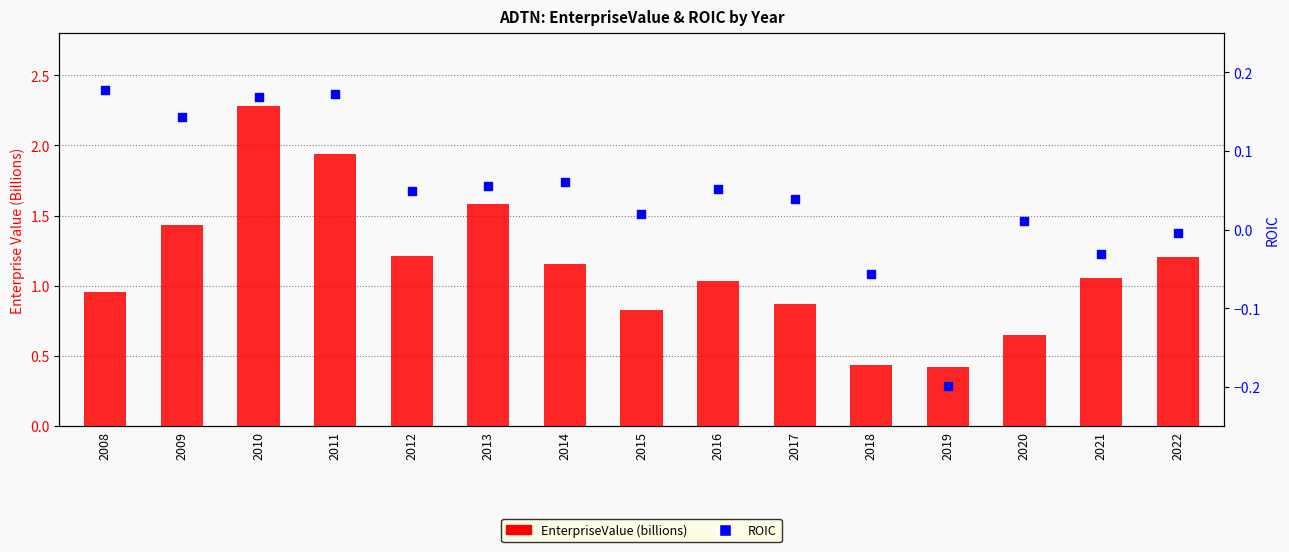

At how many categories does at least one series exceed 0?

15